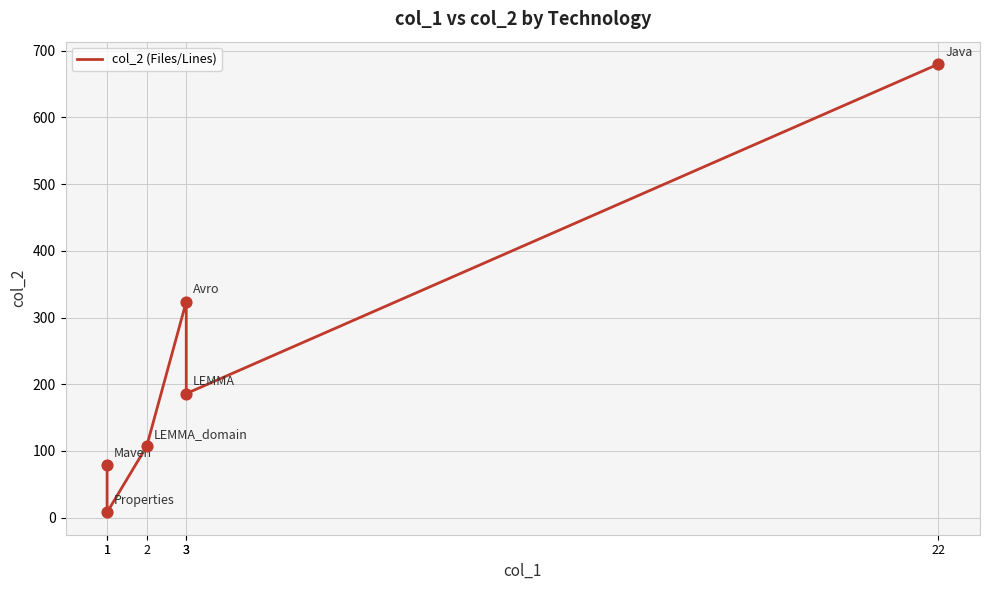

Between 1 and 3, which is larger?

3